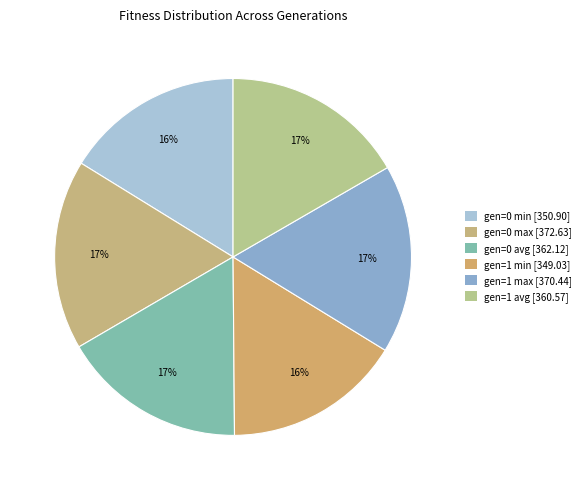

To the nearest percent, what portion does gen=0 min represent?

16%